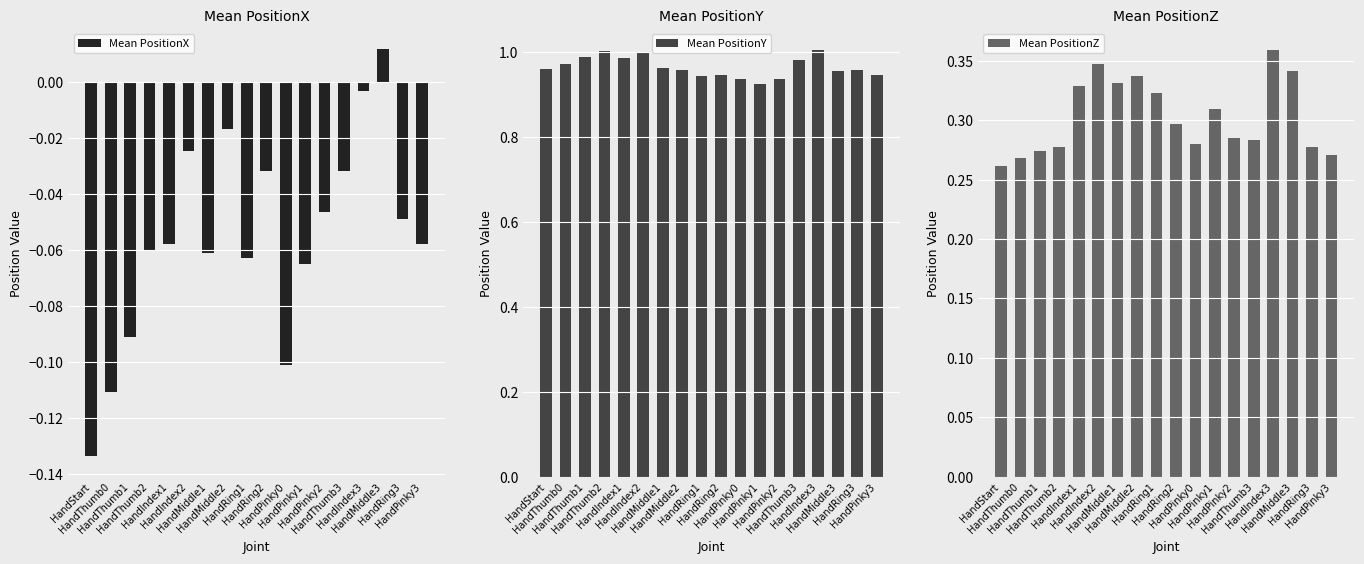

At which label does Mean PositionX reach its minimum?

HandStart